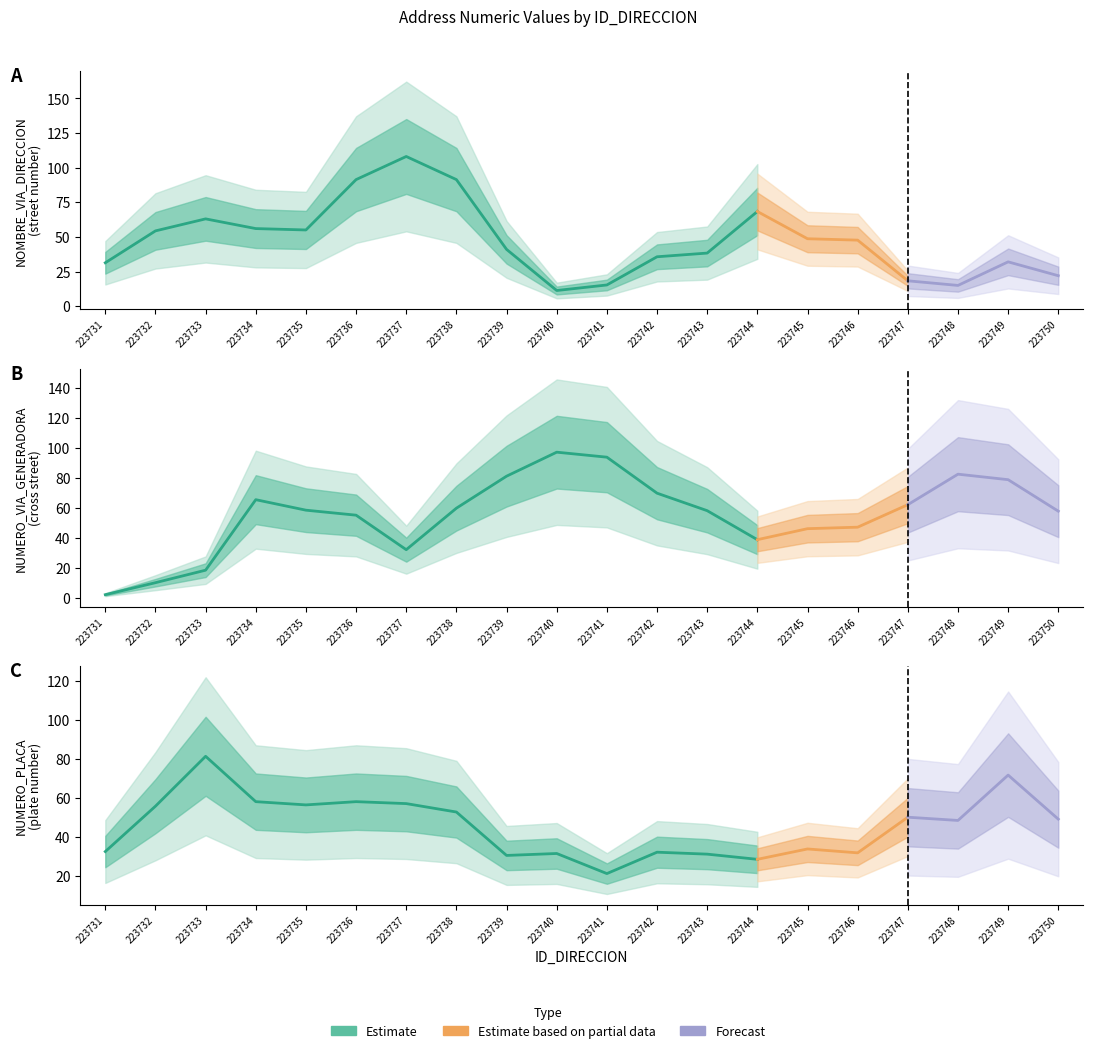

What is the minimum value for NUMERO_VIA_GENERADORA_DIRECCION?

3